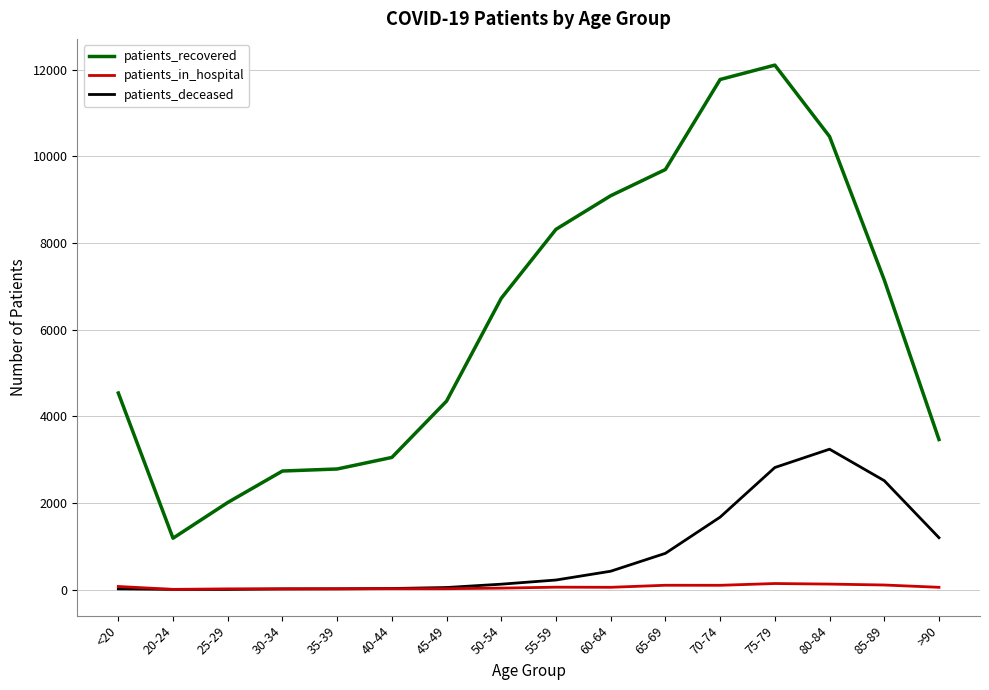

At 80-84, list the series in order from largest to smallest.

patients_recovered, patients_deceased, patients_in_hospital